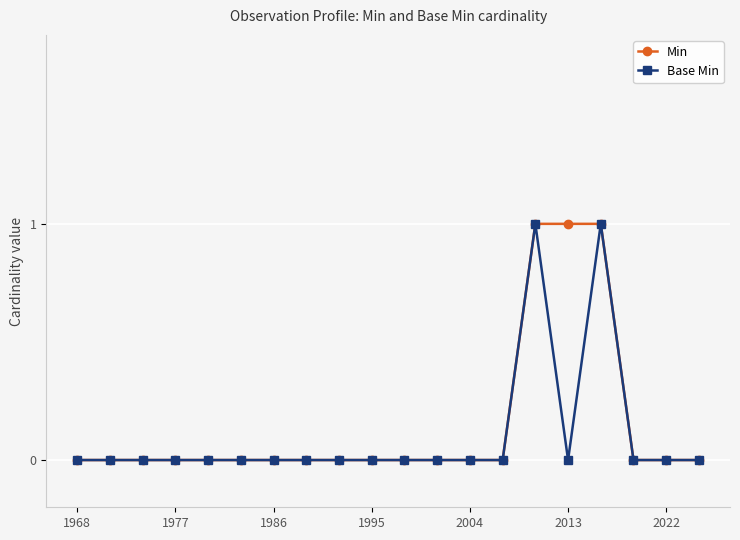

How many series are shown in this chart?

2